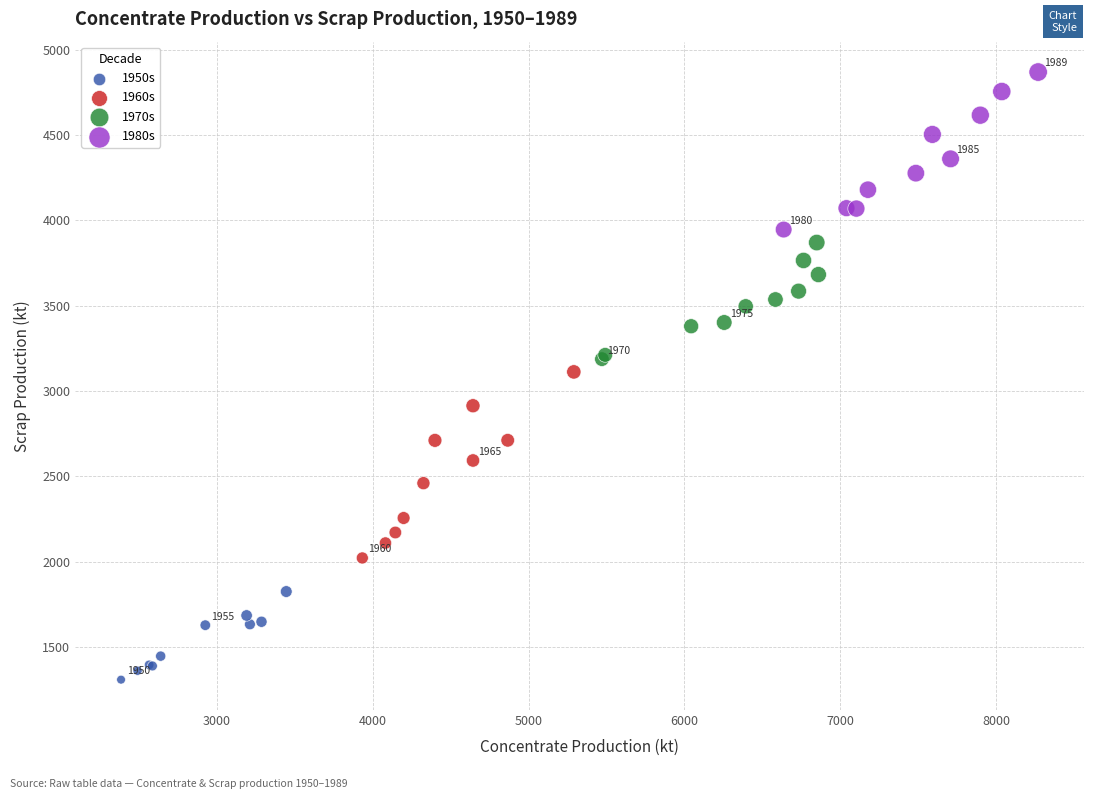

Which series has the widest spread of Y values?

1960s